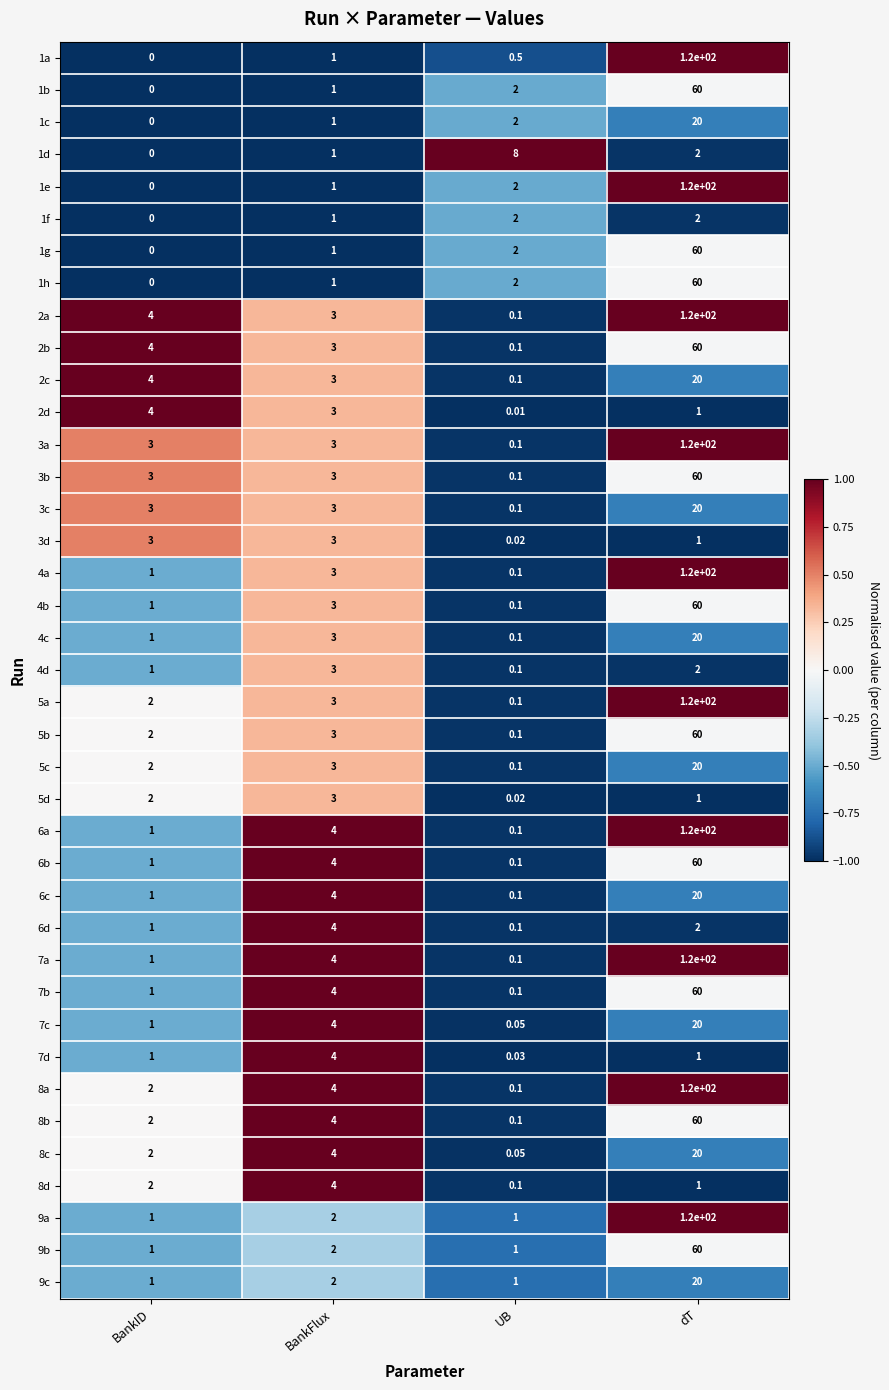

At which category is the sum across all series the highest?

dT